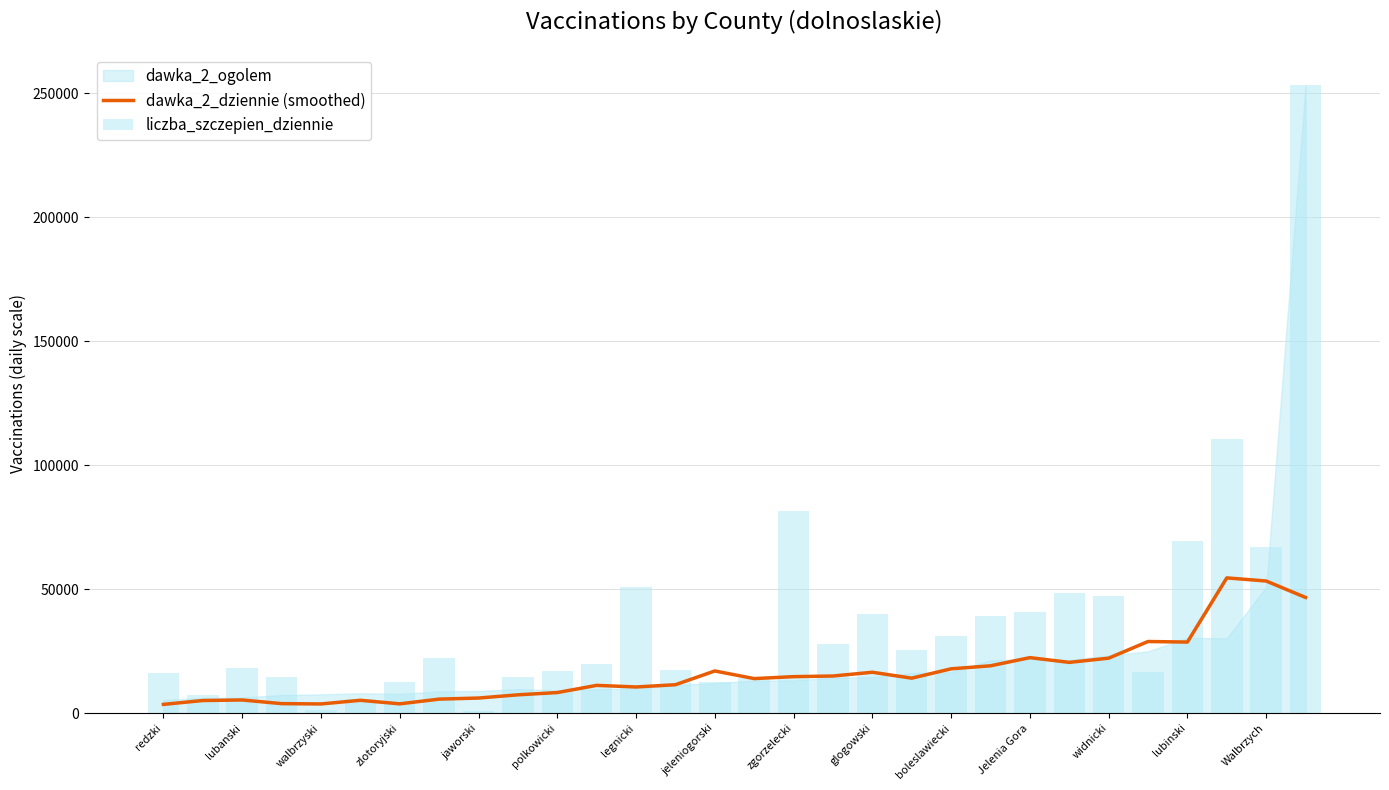

At which category is the sum across all series the highest?

29